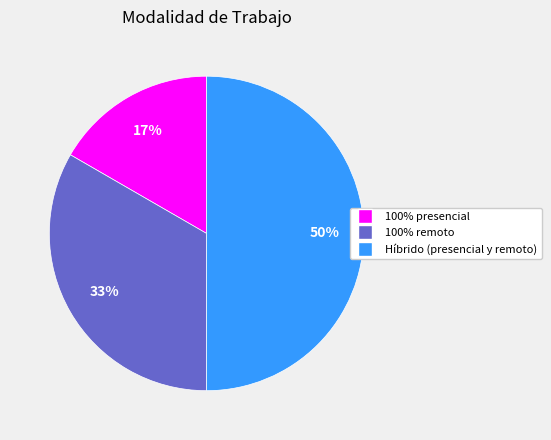

True or false: Híbrido (presencial y remoto) accounts for 50% of the total.

True